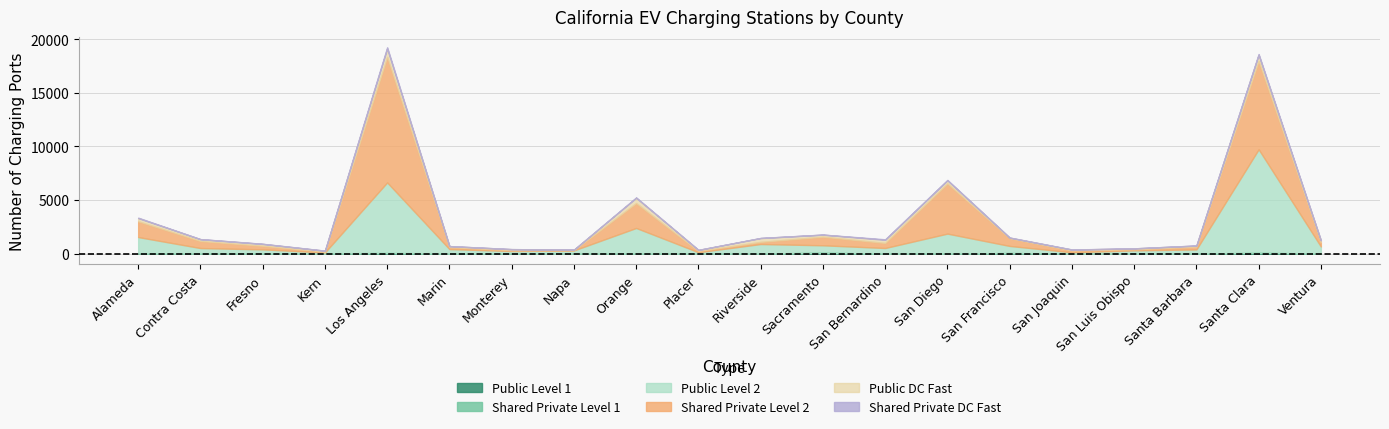

What is the average value of the Shared Private DC Fast series?

22